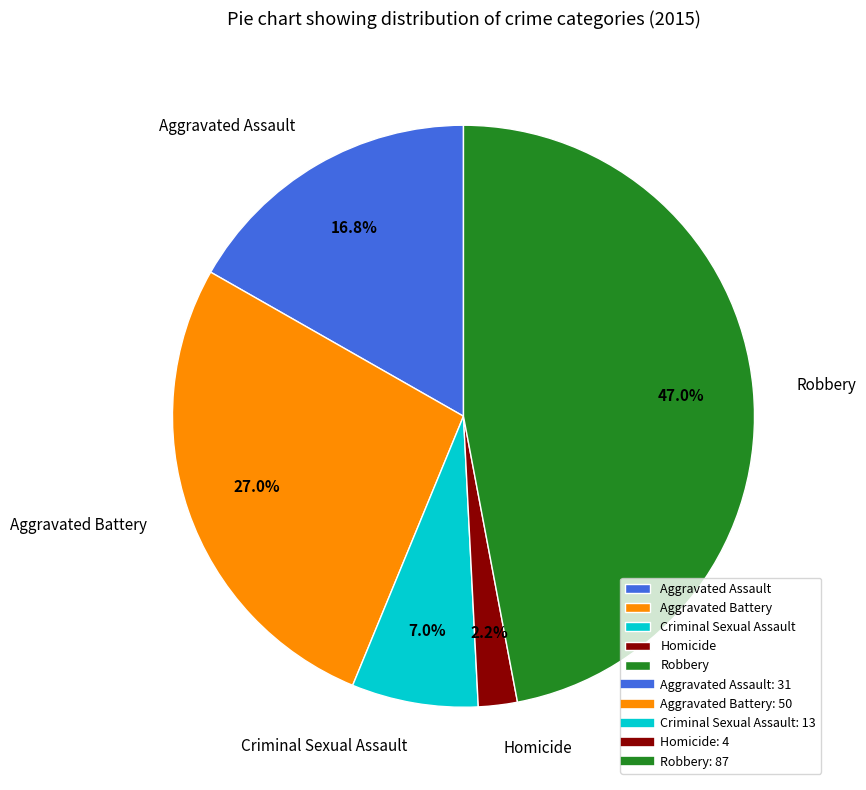

Rank the categories by value from highest to lowest.

Robbery, Aggravated Battery, Aggravated Assault, Criminal Sexual Assault, Homicide